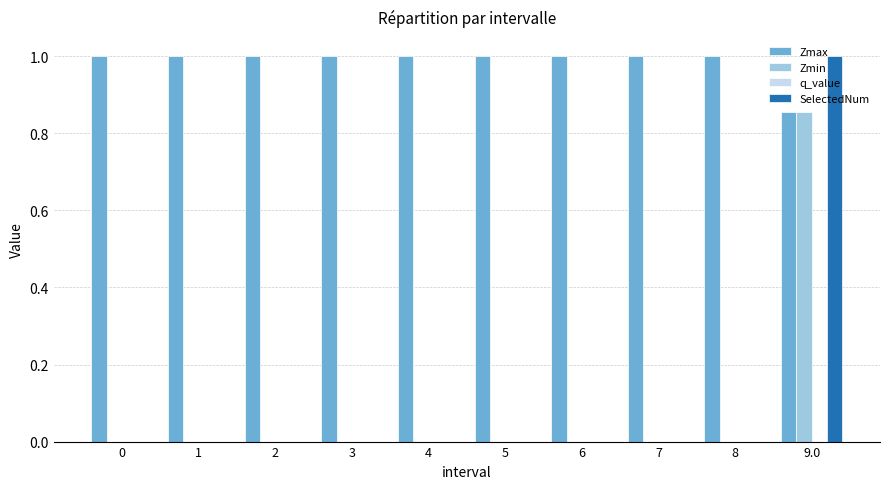

What is the spread (max minus min) of values at 6?

1.0